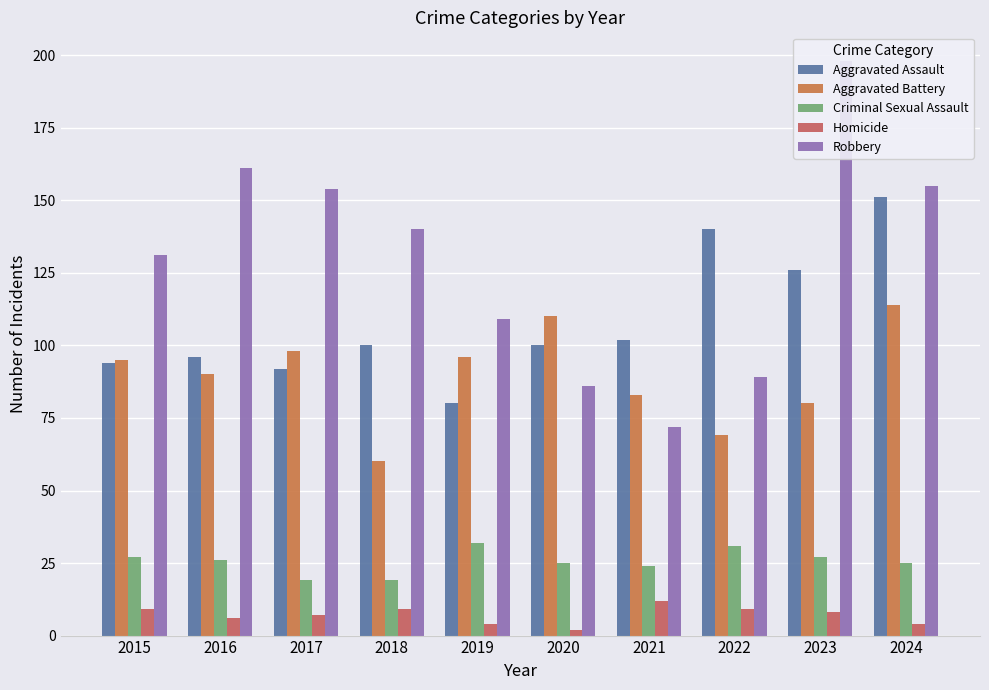

What is the value of the Robbery bar at the 5th from the left?

109